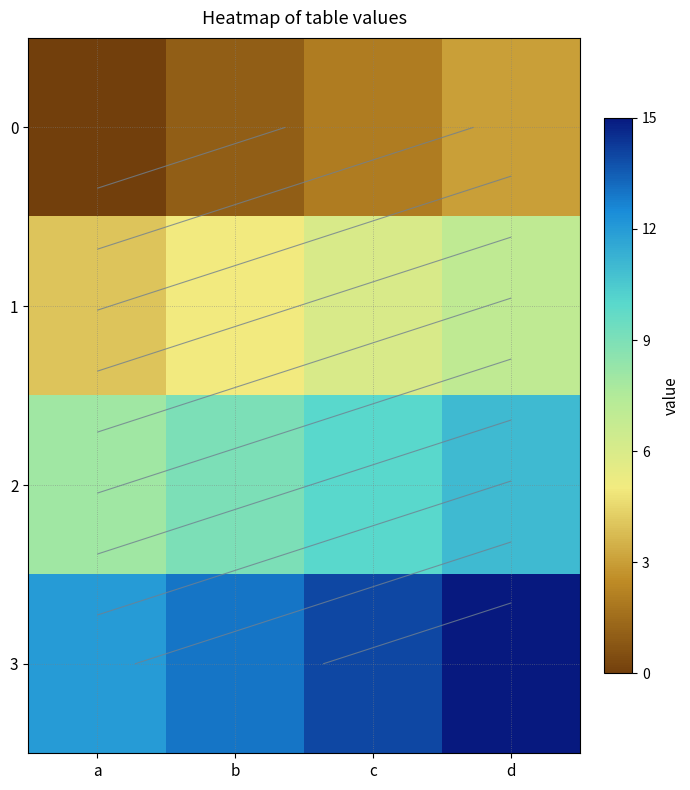

What is the maximum value shown in the chart?

15